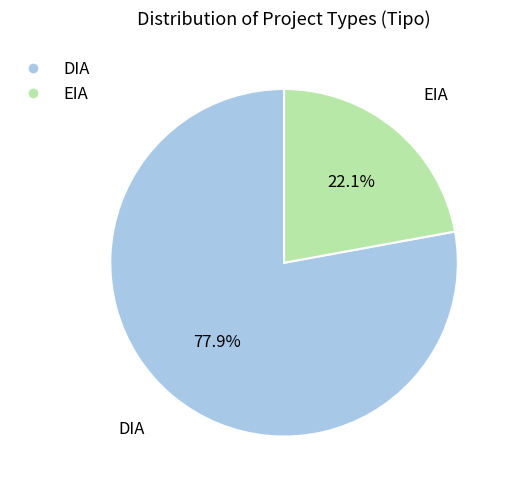

The DIA slice represents 78% of the pie. True or false?

True